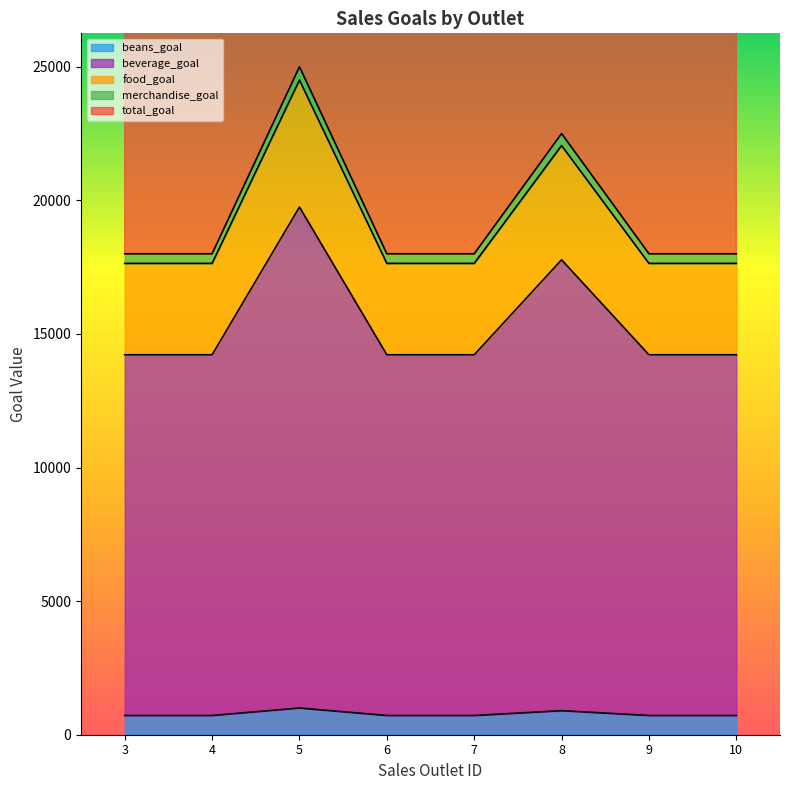

Reading right to left, what are all the values shown in this chart?

beans_goal: 10=720	9=720	8=900	7=720	6=720	5=1000	4=720	3=720
beverage_goal: 10=14220	9=14220	8=17775	7=14220	6=14220	5=19750	4=14220	3=14220
food_goal: 10=17640	9=17640	8=22050	7=17640	6=17640	5=24500	4=17640	3=17640
merchandise_goal: 10=18000	9=18000	8=22500	7=18000	6=18000	5=25000	4=18000	3=18000
total_goal: 10=36000	9=36000	8=45000	7=36000	6=36000	5=50000	4=36000	3=36000